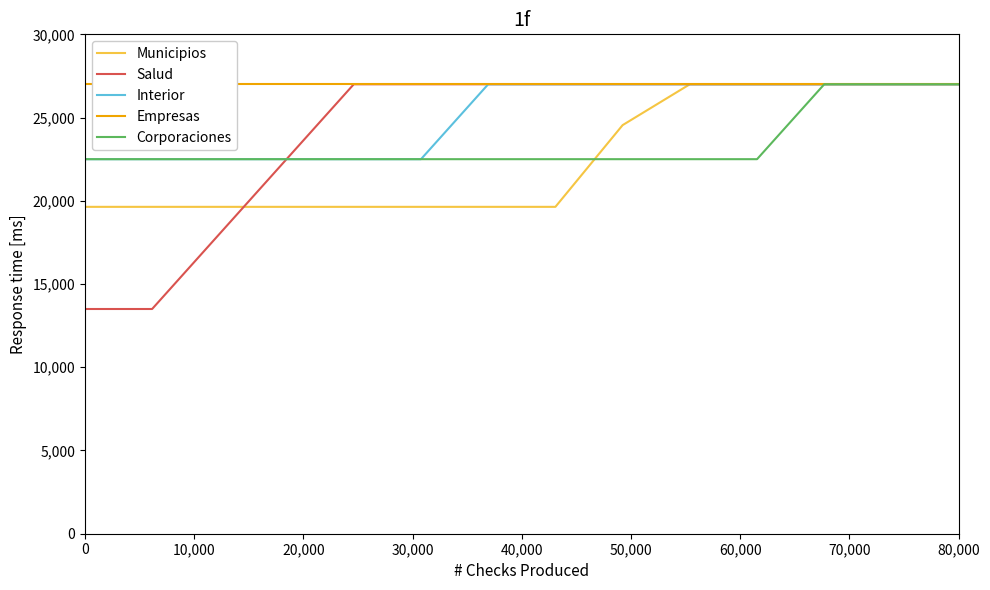

Is this an area chart (filled region under the line)?

No